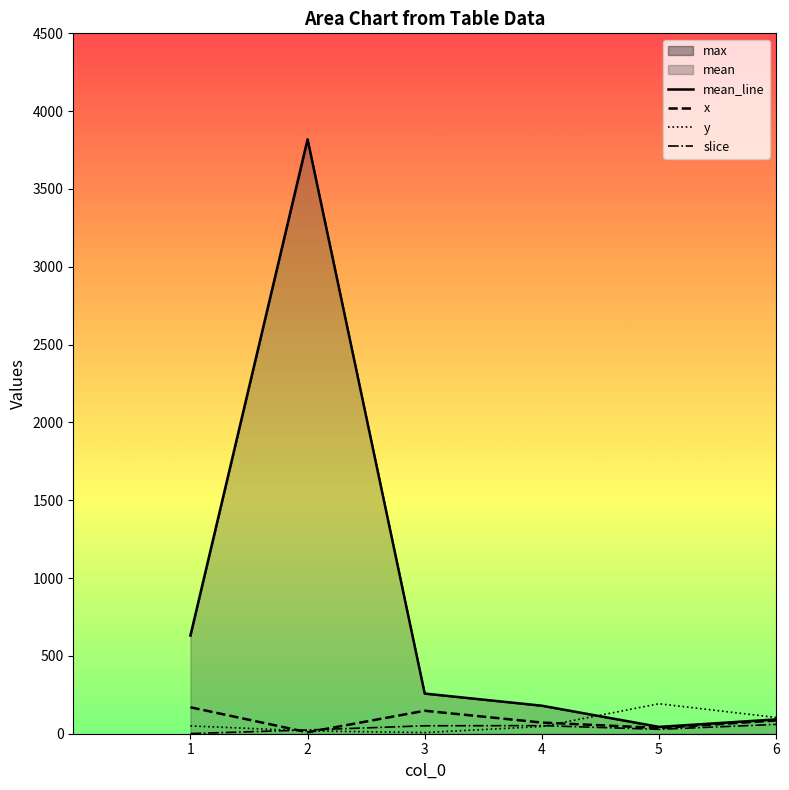

List the series in order of their peak value, lowest first.

slice, x, y, mean_line